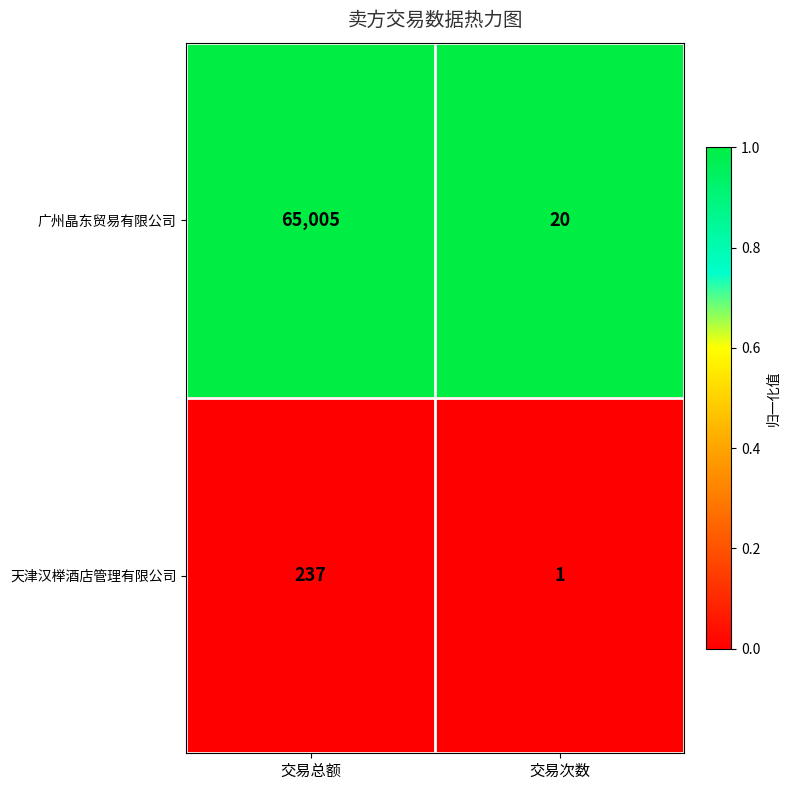

Which series has the widest spread of values?

广州晶东贸易有限公司